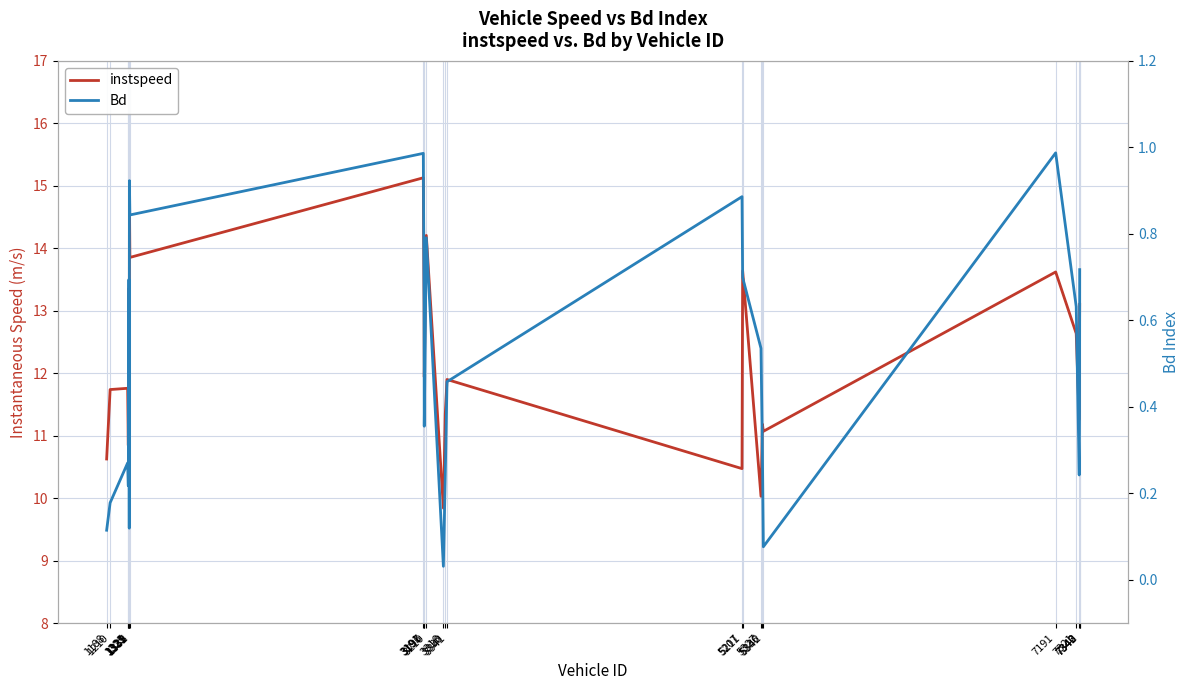

Reading left to right, list all the values displayed in this chart.

instspeed: 1188=10.6	1210=11.7	1321=11.8	1325=10.8	1329=13.4	1331=10.7	1332=14.8	1335=13.9	3191=15.1	3196=13.1	3197=11.9	3210=14.2	3318=9.8	3330=11.3	3341=11.9	5207=10.5	5211=13.6	5327=10.0	5336=11.2	5342=11.1	7191=13.6	7321=12.6	7340=11.3	7342=12.6	7343=13.1
Bd: 1188=0.1	1210=0.2	1321=0.3	1325=0.2	1329=0.7	1331=0.1	1332=0.9	1335=0.8	3191=1.0	3196=0.6	3197=0.4	3210=0.8	3318=0.0	3330=0.2	3341=0.5	5207=0.9	5211=0.7	5327=0.5	5336=0.3	5342=0.1	7191=1.0	7321=0.6	7340=0.2	7342=0.4	7343=0.7